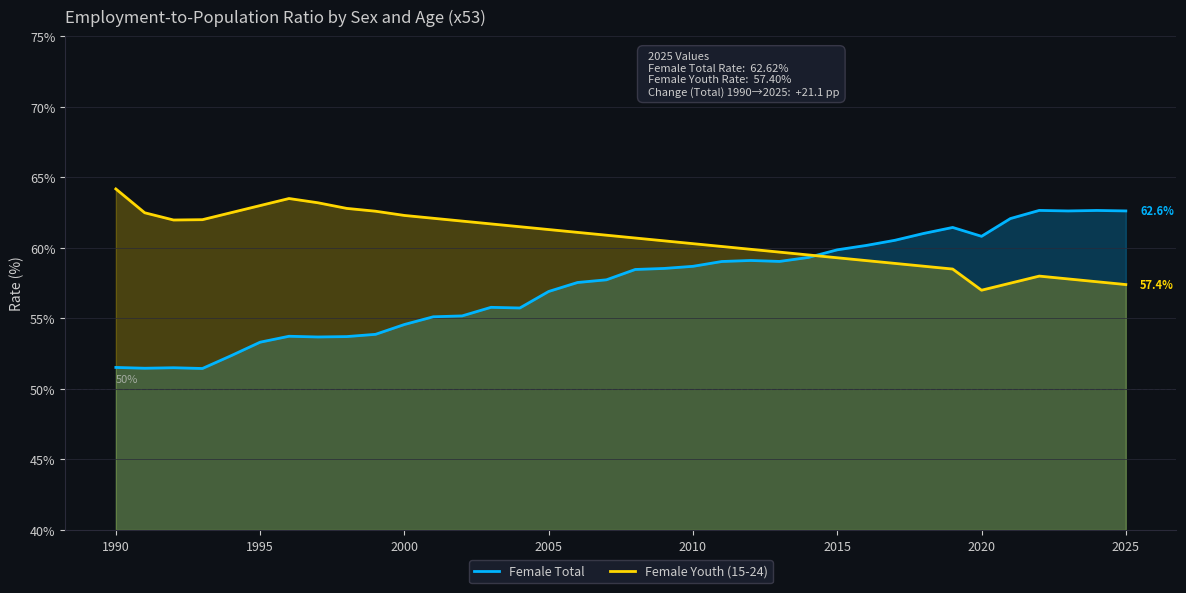

What is the difference between the maximum and minimum values in the Female Youth (15-24) series?

7.2